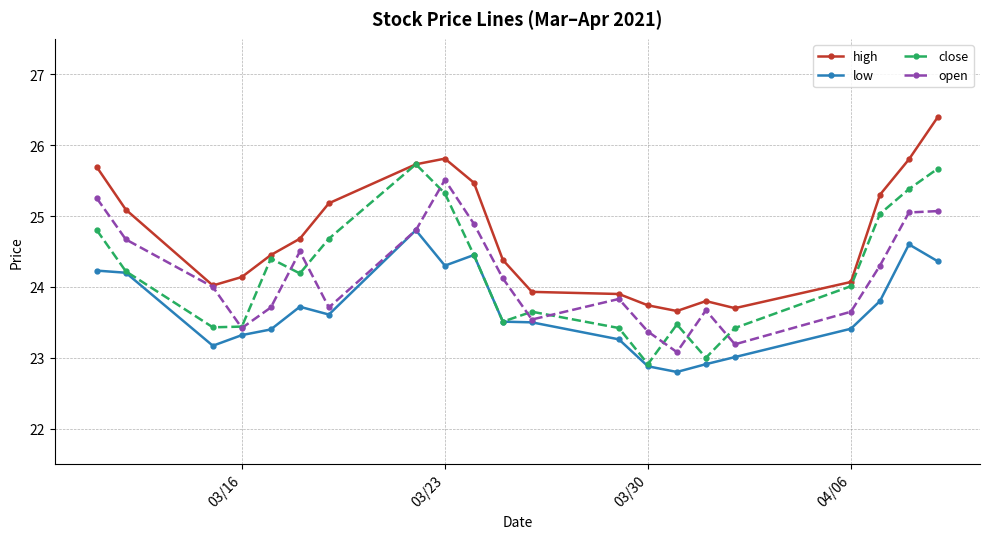

What is the highest value of the close series?

25.7